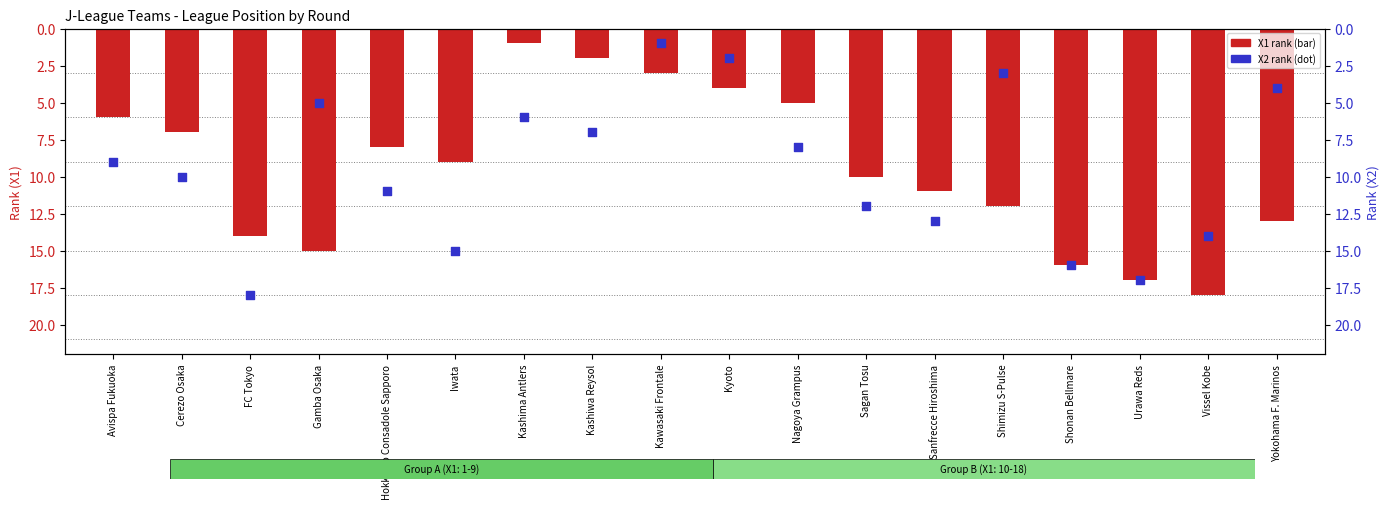

Which series reaches the minimum Y coordinate?

X1 rank